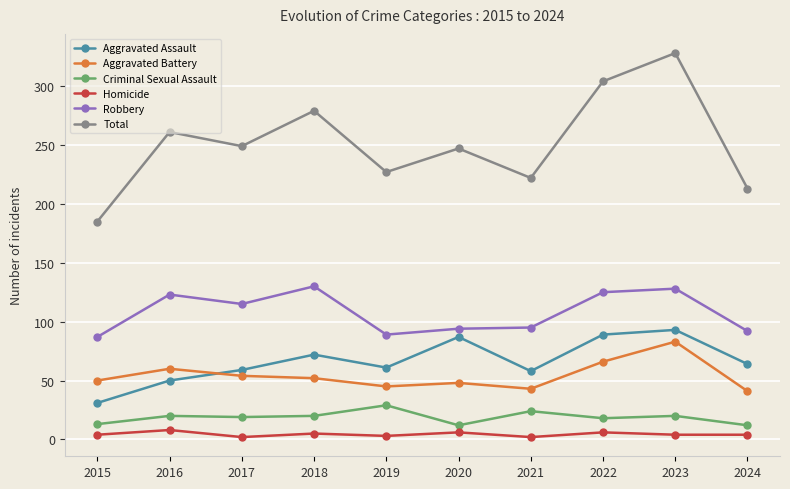

How many values in the Robbery series are below 115?

5